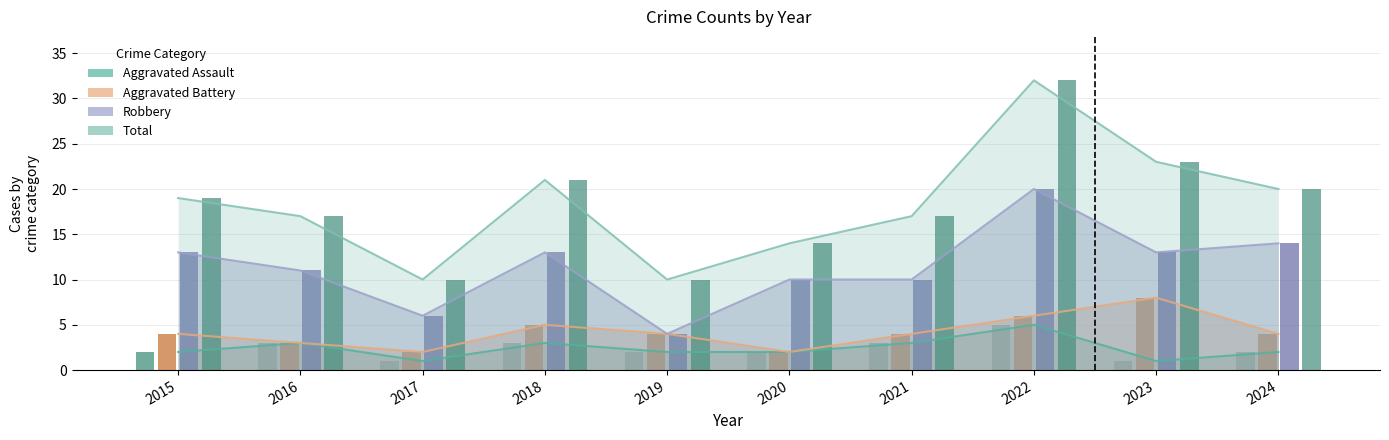

What is the sum of the Robbery values at 2016 and 2020?

21